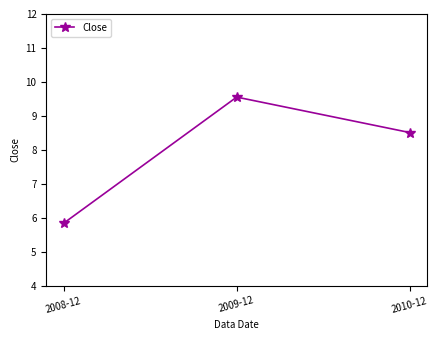

List the labels in order of value, largest first.

2009-12, 2010-12, 2008-12